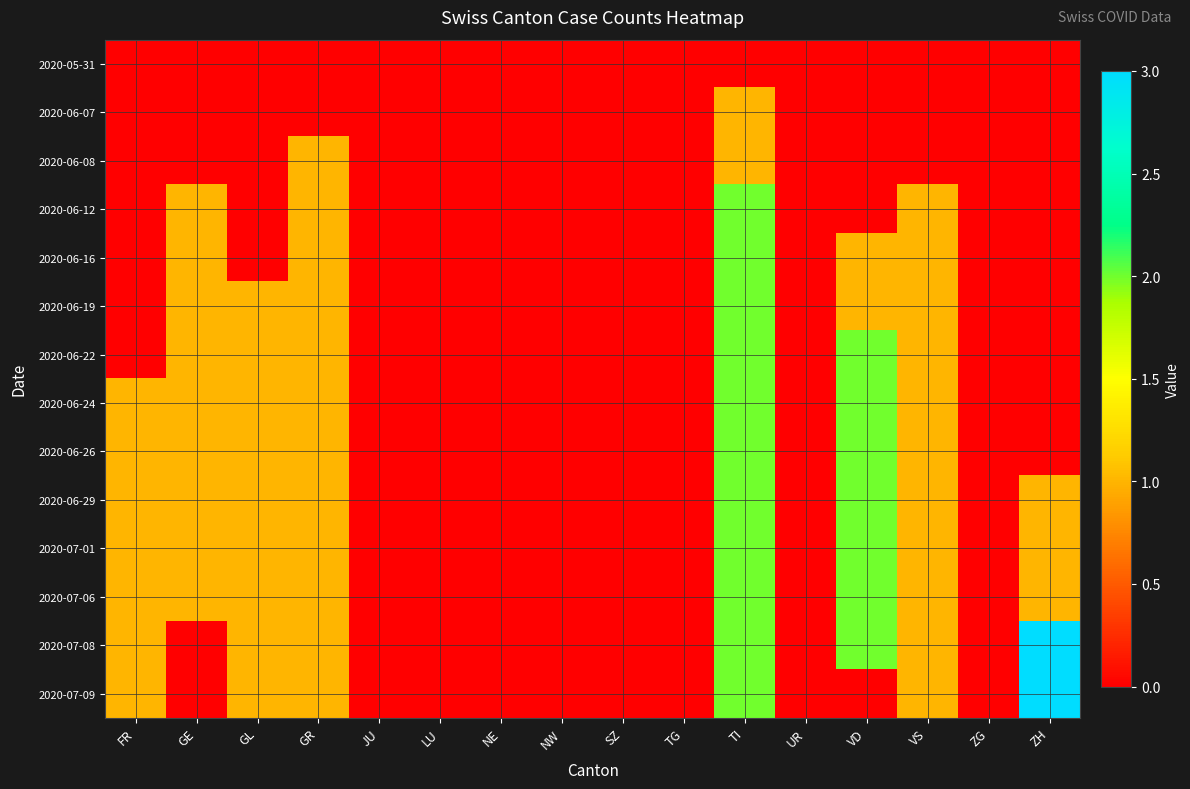

What is the total value across all series at GE?

9